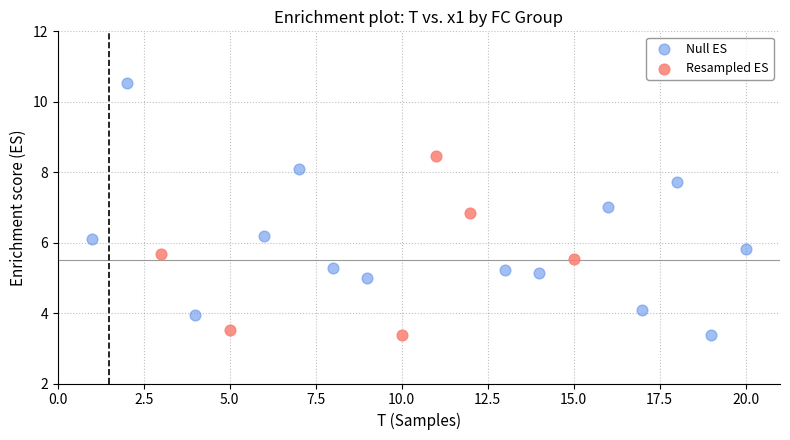

Which series has the largest Y range (max minus min)?

Null ES